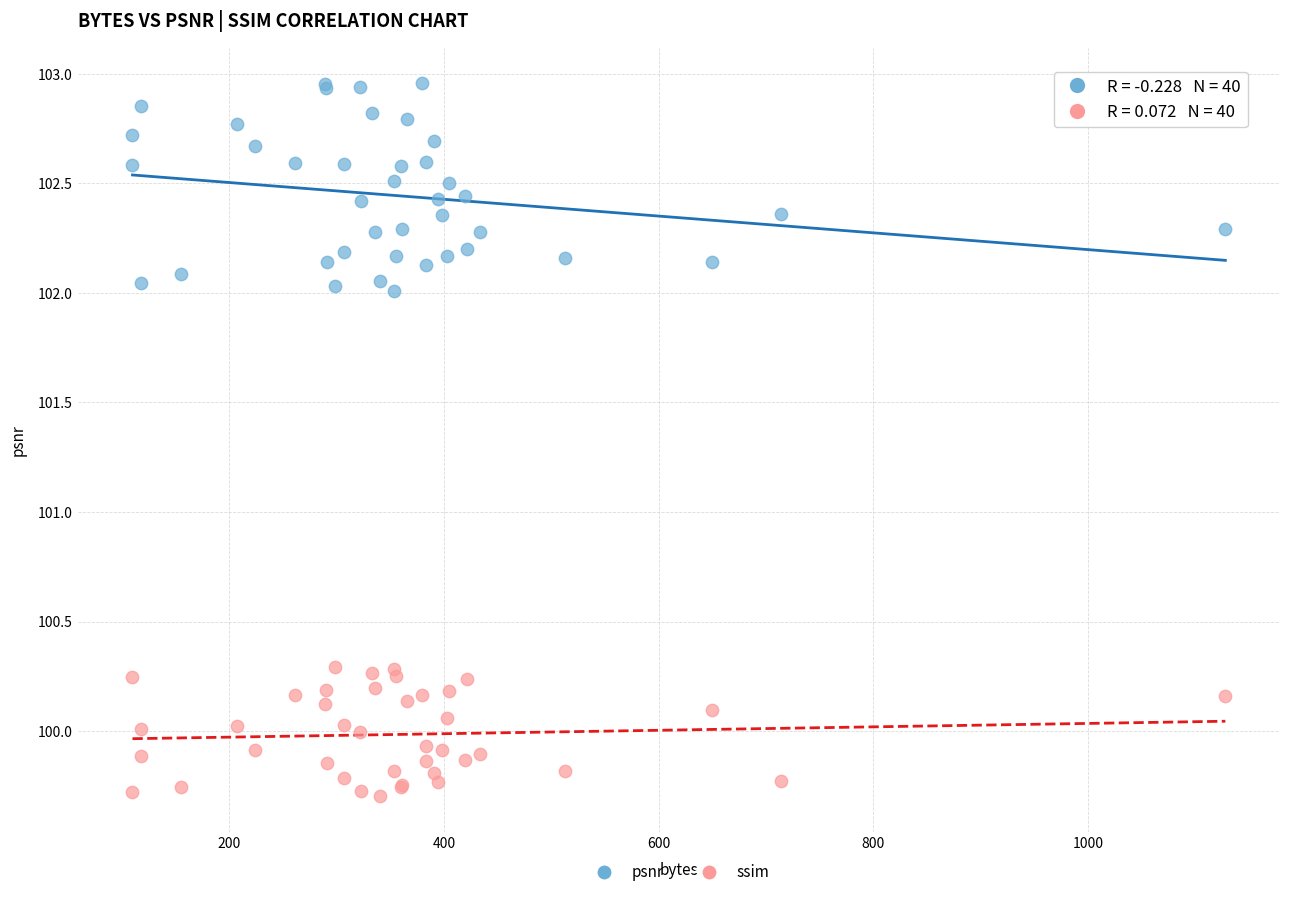

What is the X range (max minus min) for the scatter plot?

1018.0